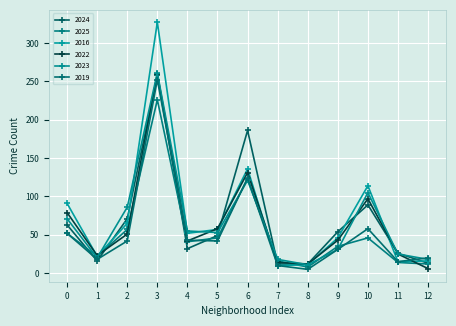

How many data points in 2023 are less than 53?

6